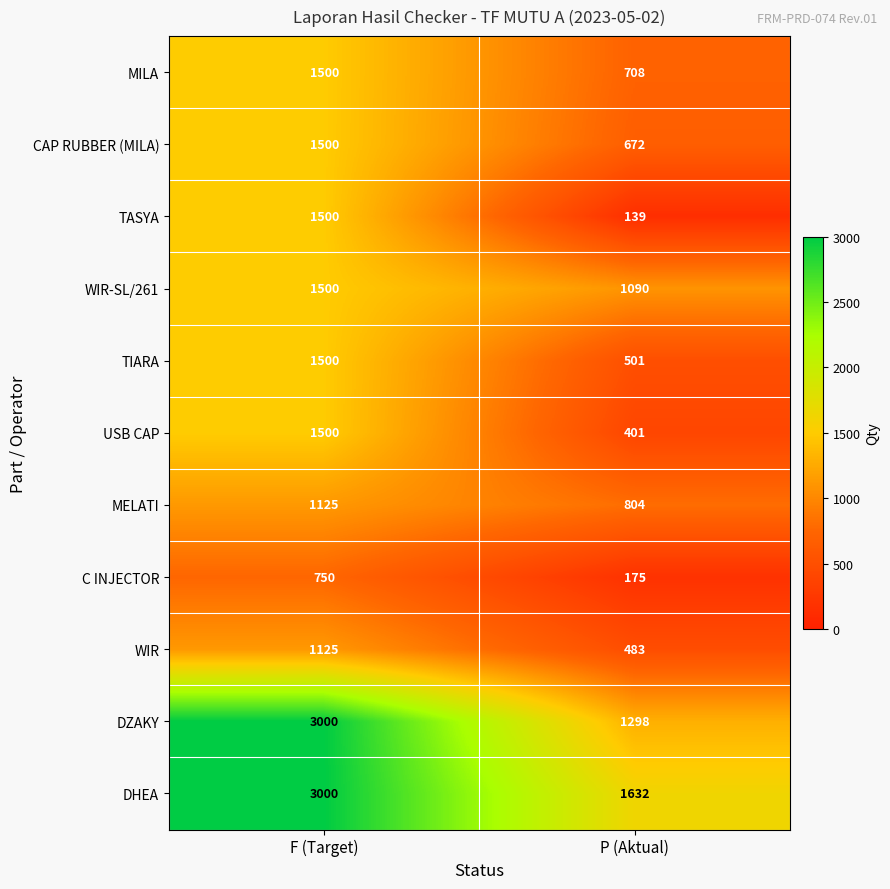

The value of DHEA at P (Aktual) is 1632. True or false?

True